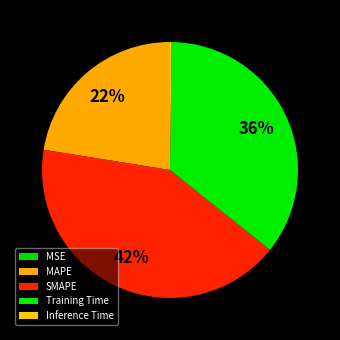

To the nearest percent, what is the combined percentage of SMAPE and Inference Time?

42%